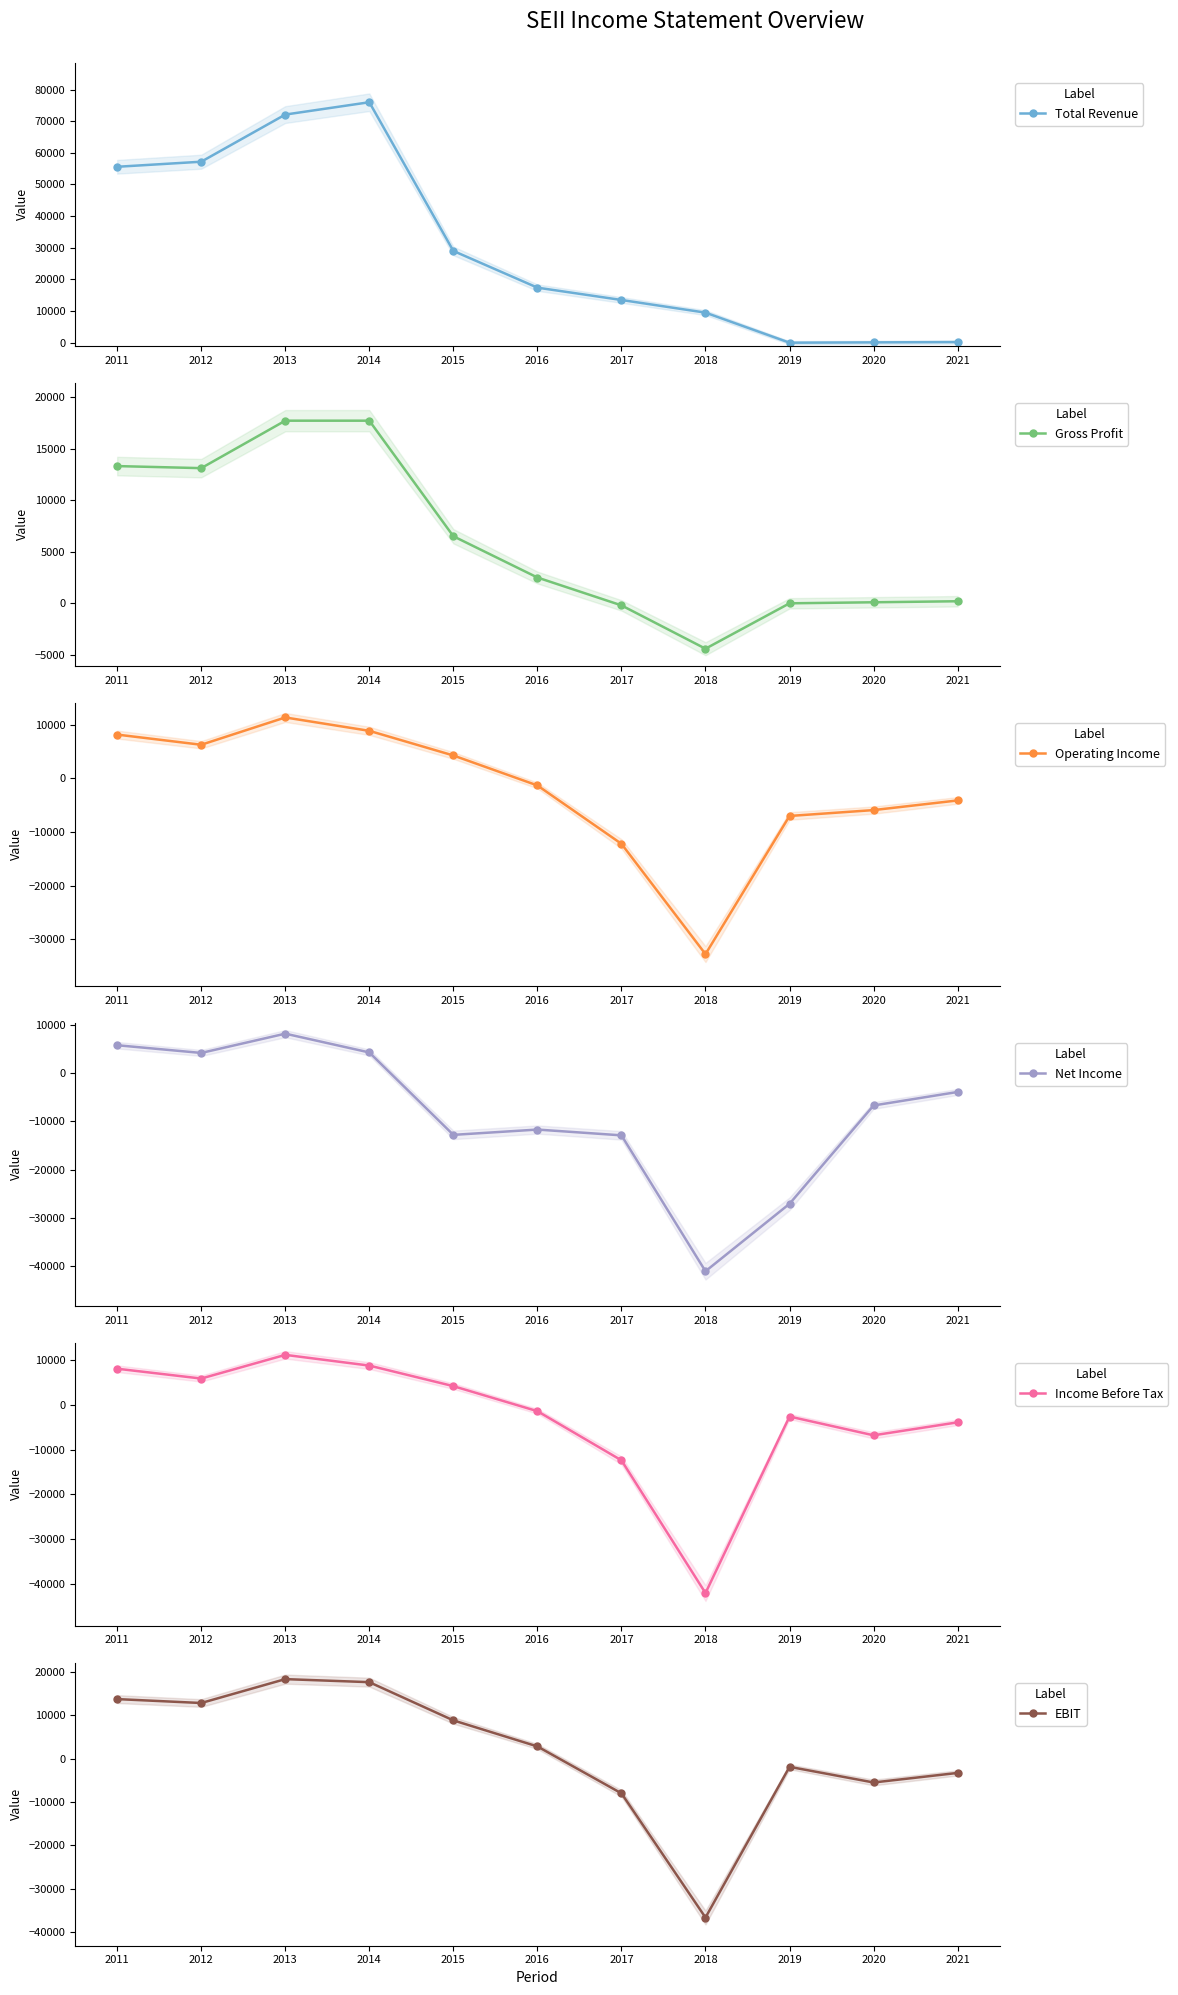

What is the sum of the Gross Profit values at 2017 and 2013?

17500